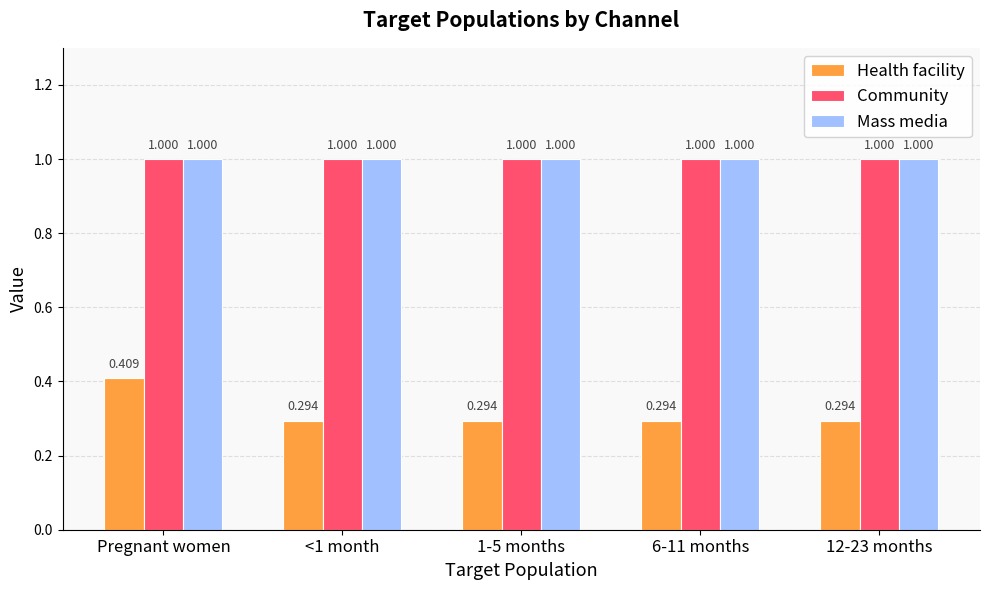

What position from the right is 1-5 months?

3